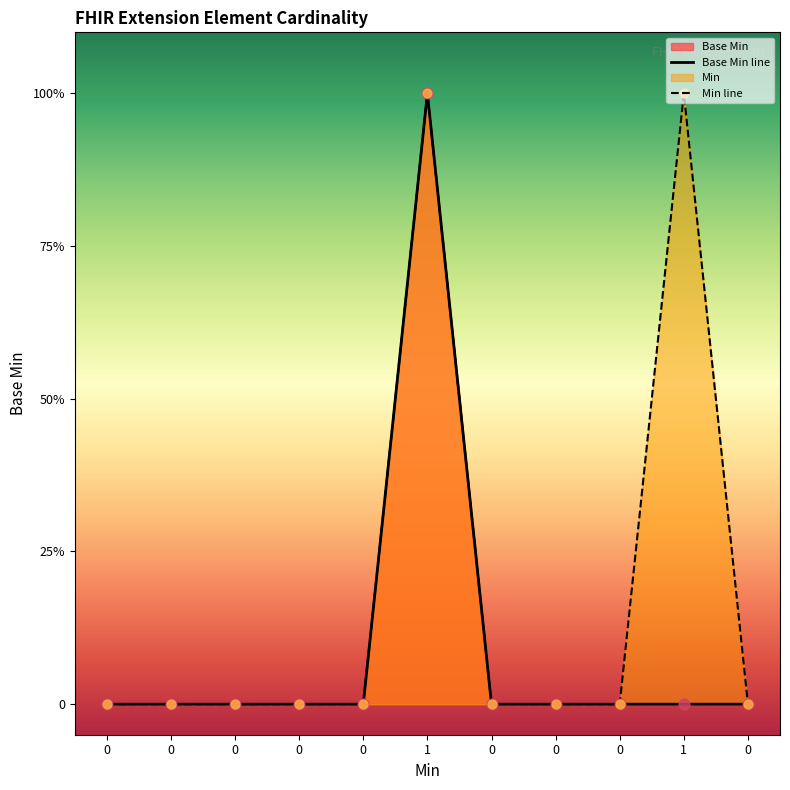

Which series reaches the maximum Y coordinate?

Base Min line